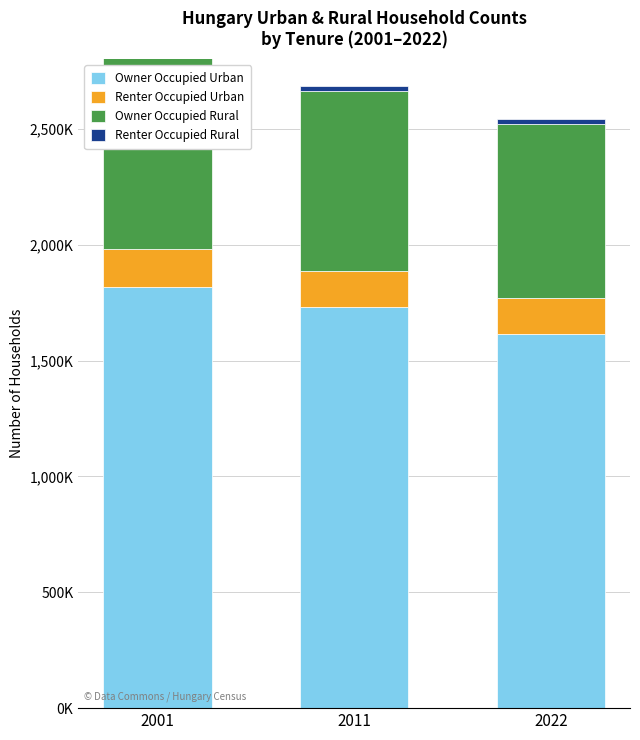

At which category is the sum across all series the highest?

2001